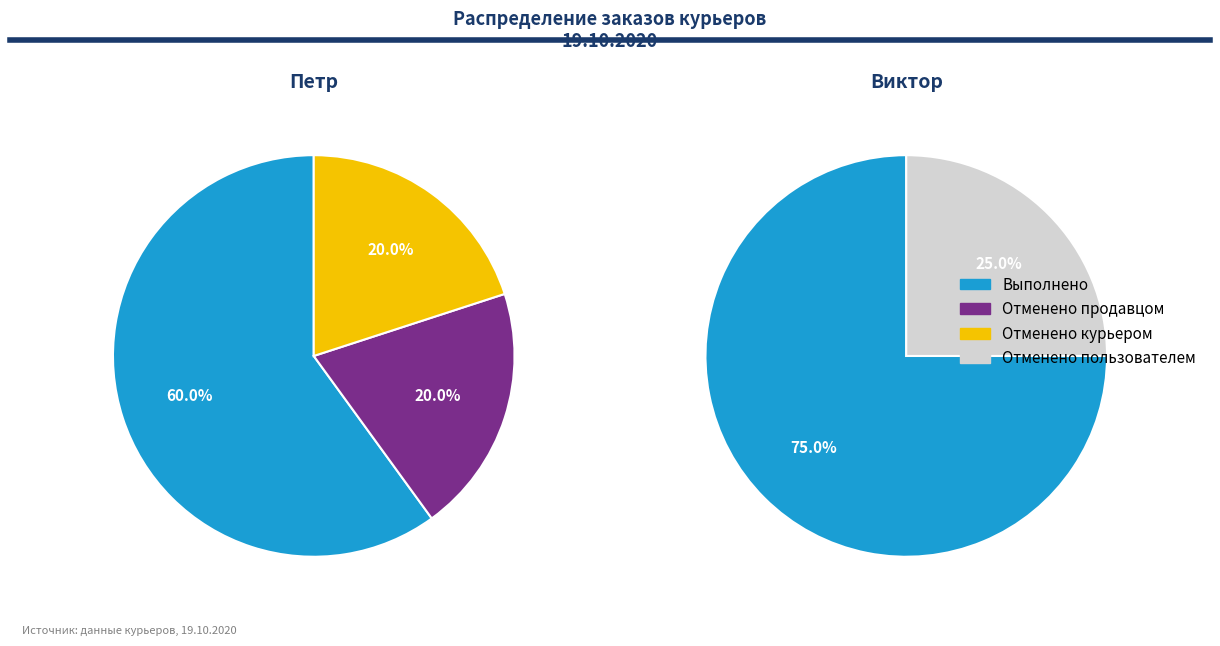

Which has a higher value, Отменено продавцом or Отменено пользователем?

Отменено продавцом